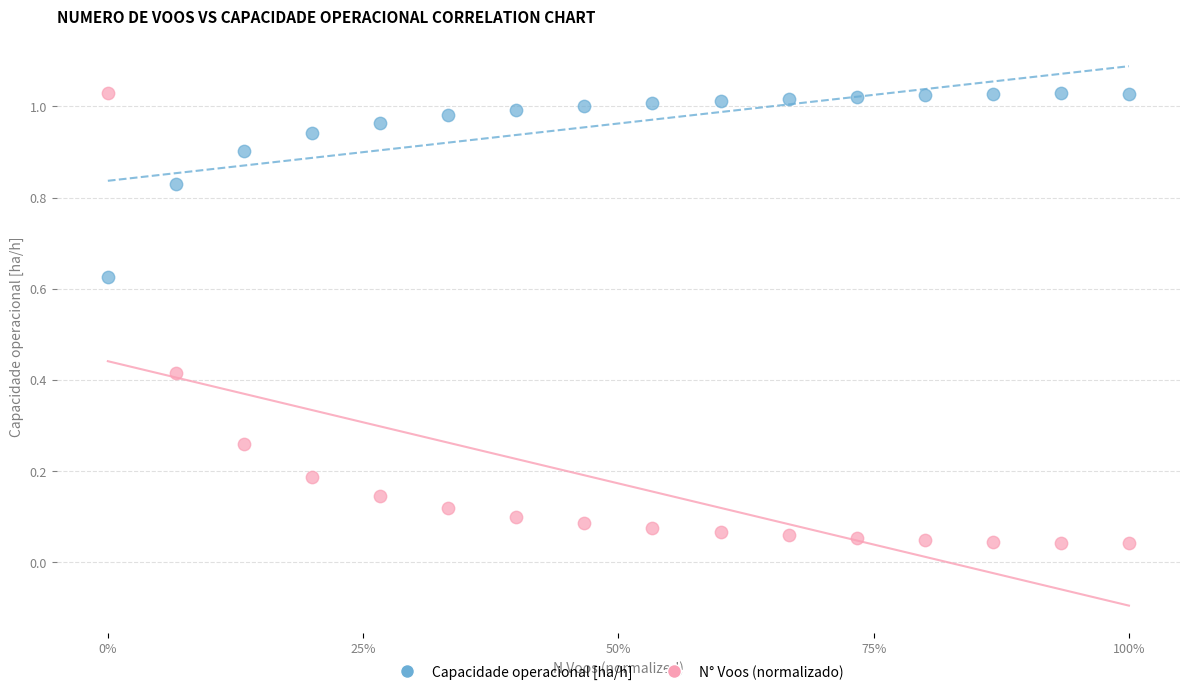

Which series reaches the minimum Y coordinate?

N° Voos (normalizado)